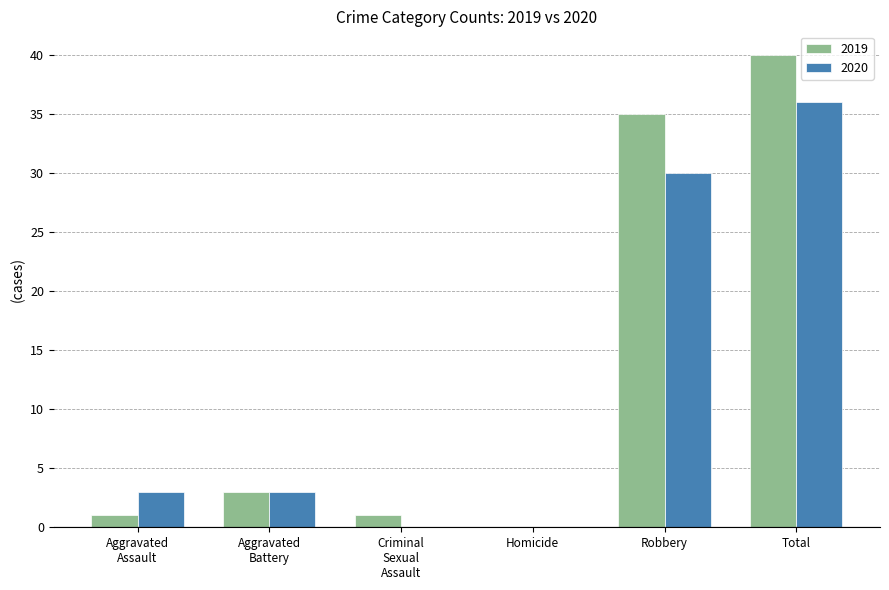

The 2019 series shows 0 at Homicide. True or false?

True